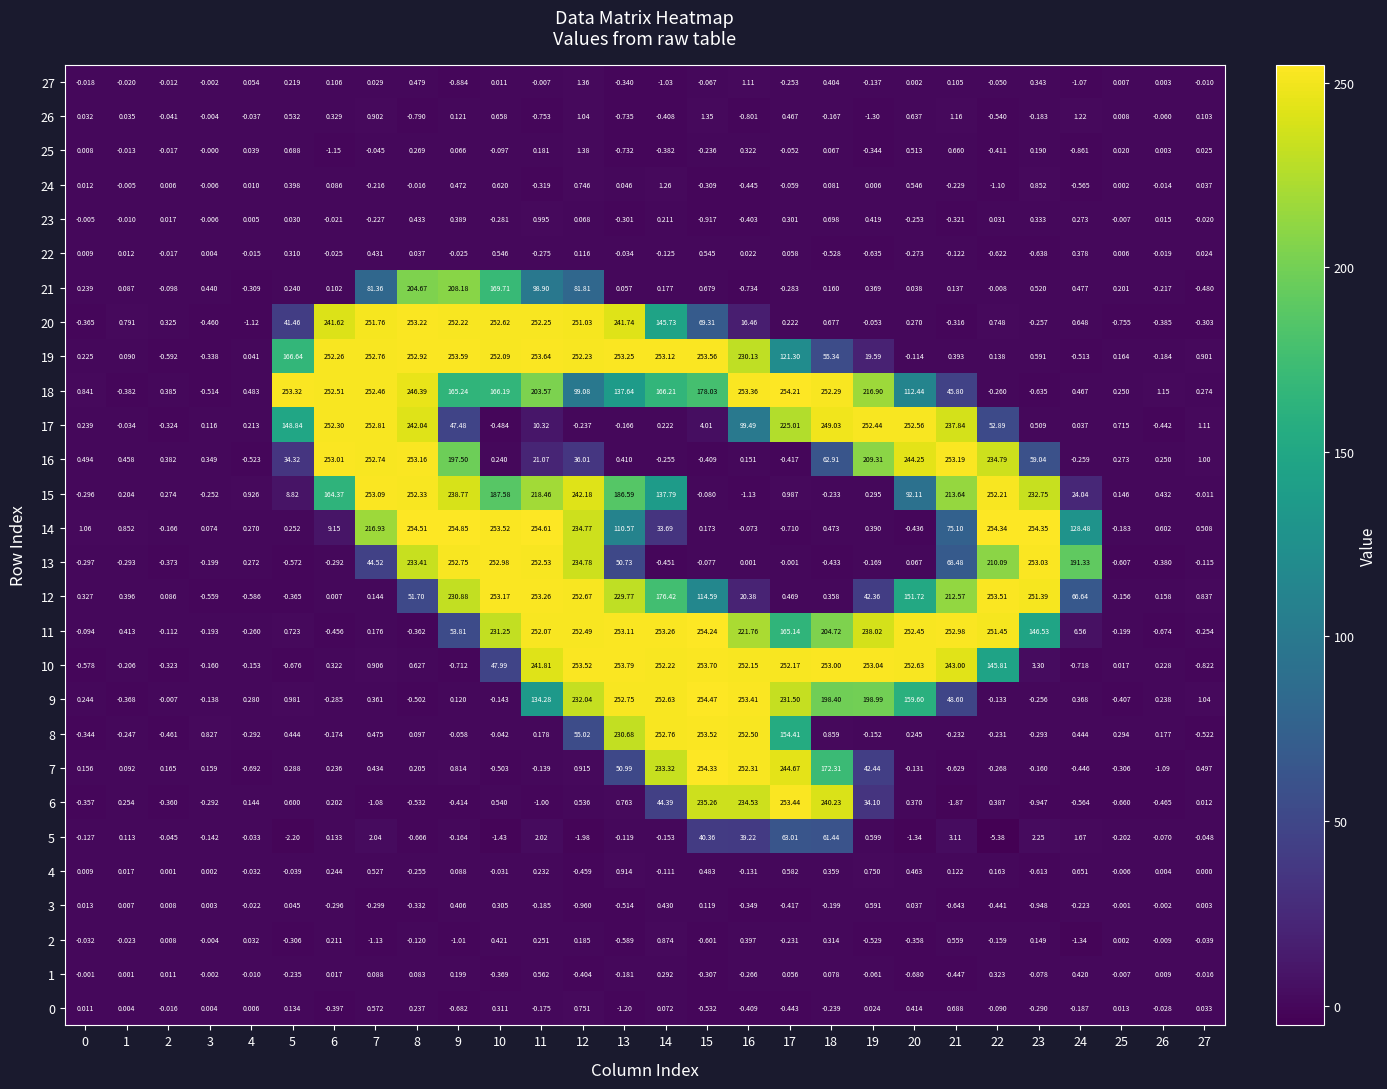

Is the value of 12 at 4 greater than the value of 26 at 0?

No